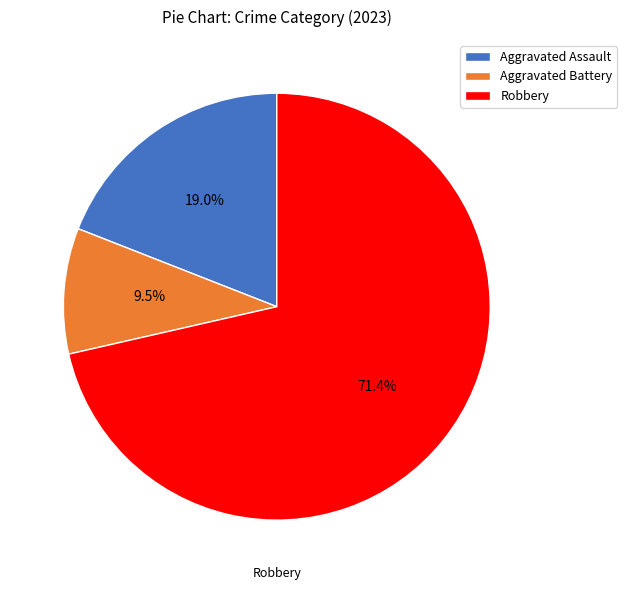

Is the sum of Aggravated Assault and Aggravated Battery greater than half?

No